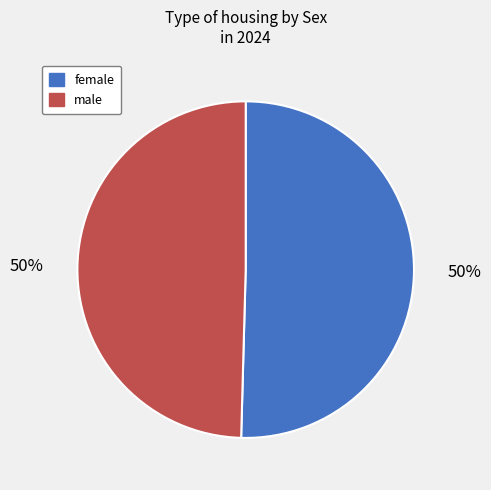

Combined, do male and female account for over 50%?

Yes